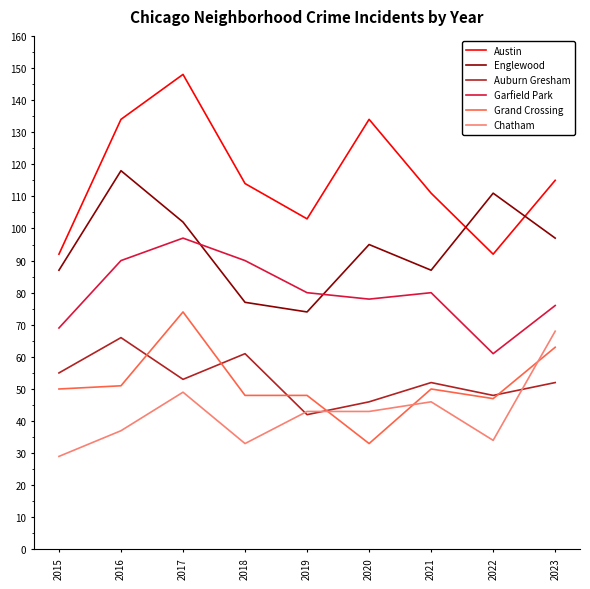

Read the Chatham value at 2018, to the nearest 5.

35